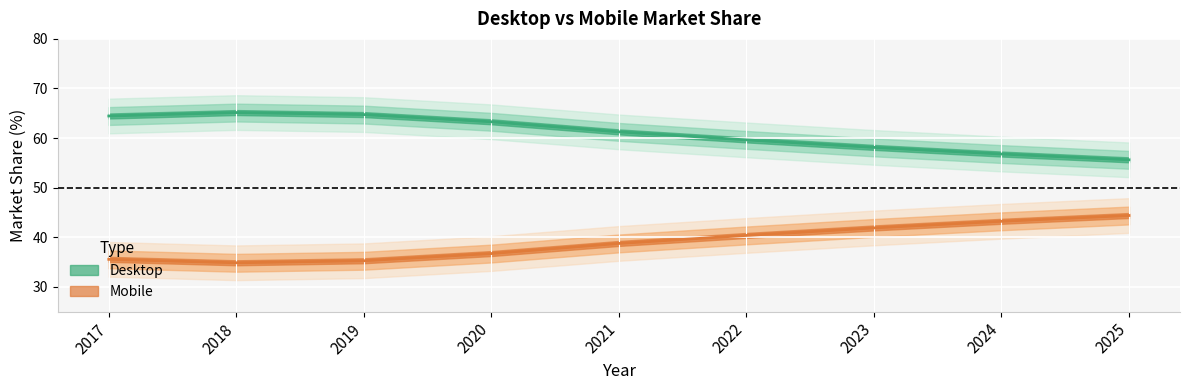

True or false: Desktop and Mobile intersect in this chart.

False